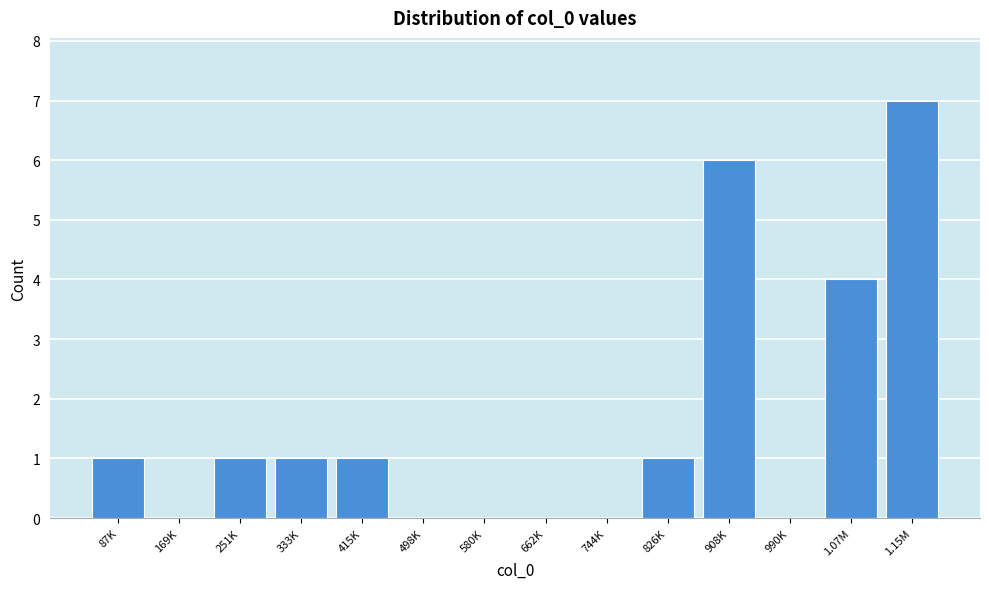

Reading left to right, extract all data points from this chart.

87K=1	169K=0	251K=1	333K=1	415K=1	498K=0	580K=0	662K=0	744K=0	826K=1	908K=6	990K=0	1.07M=4	1.15M=7